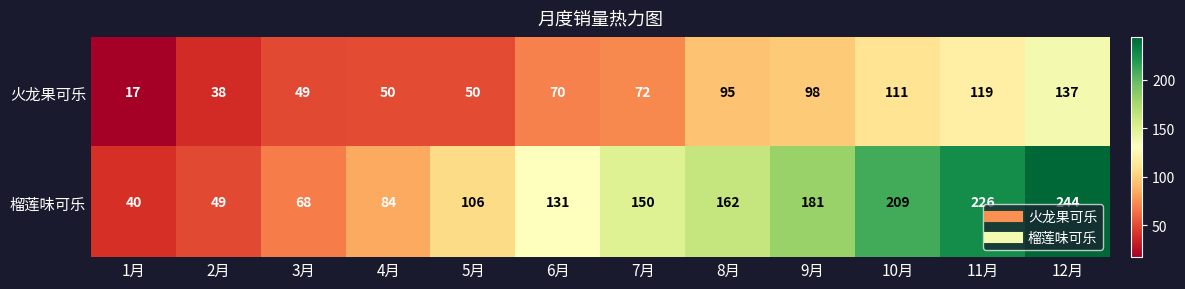

How many series are shown in this chart?

2